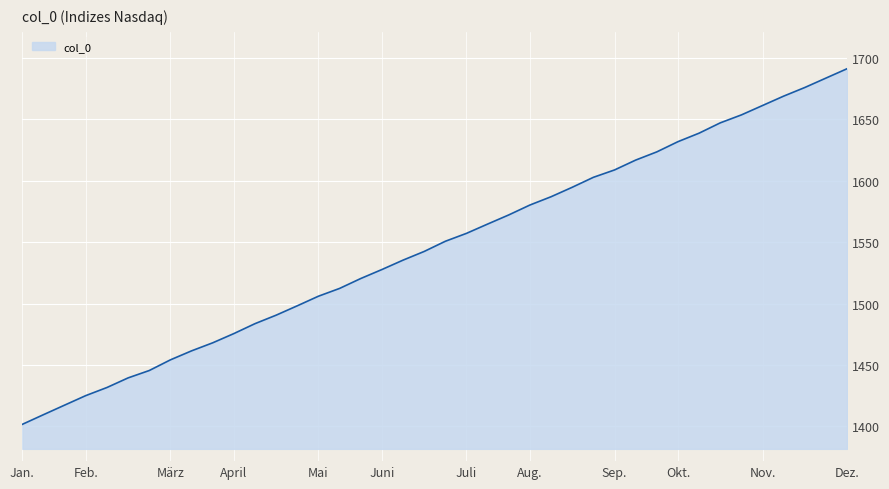

What is the difference between the maximum and minimum values?

289.7